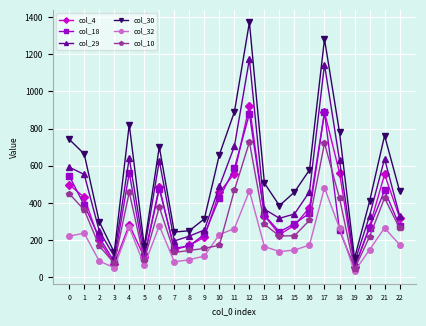

What is the spread (max minus min) of values at 11?

627